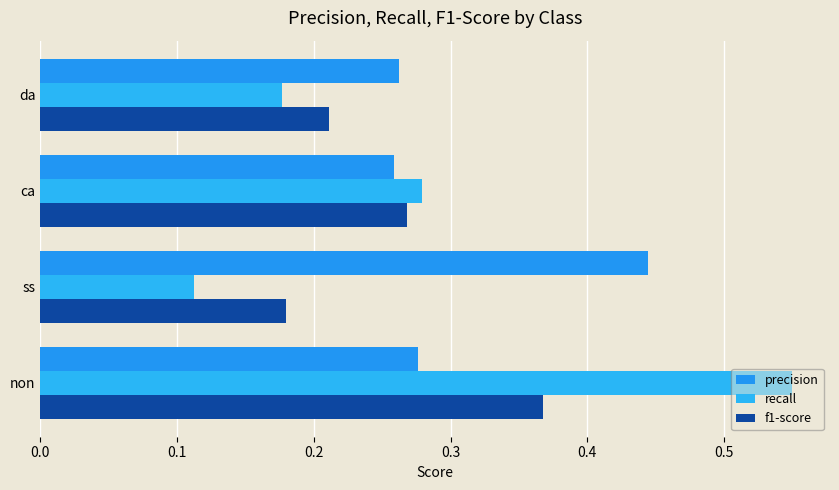

How many series are shown in this chart?

3